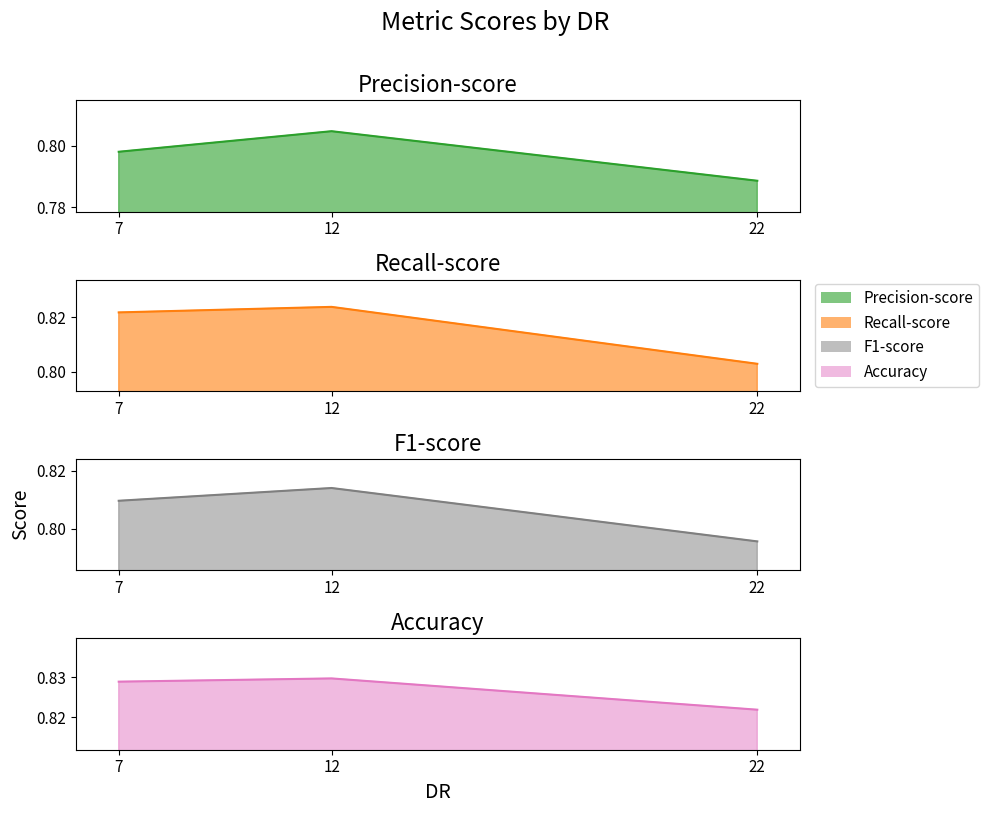

How many lines are shown in the chart?

4